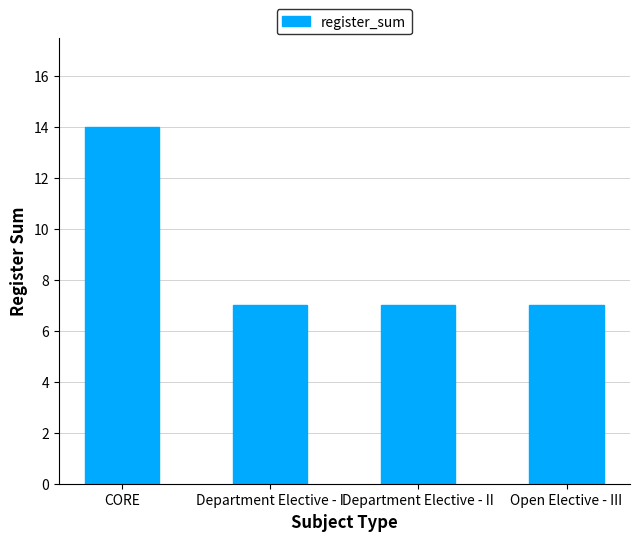

Does the chart contain stacked bars?

No